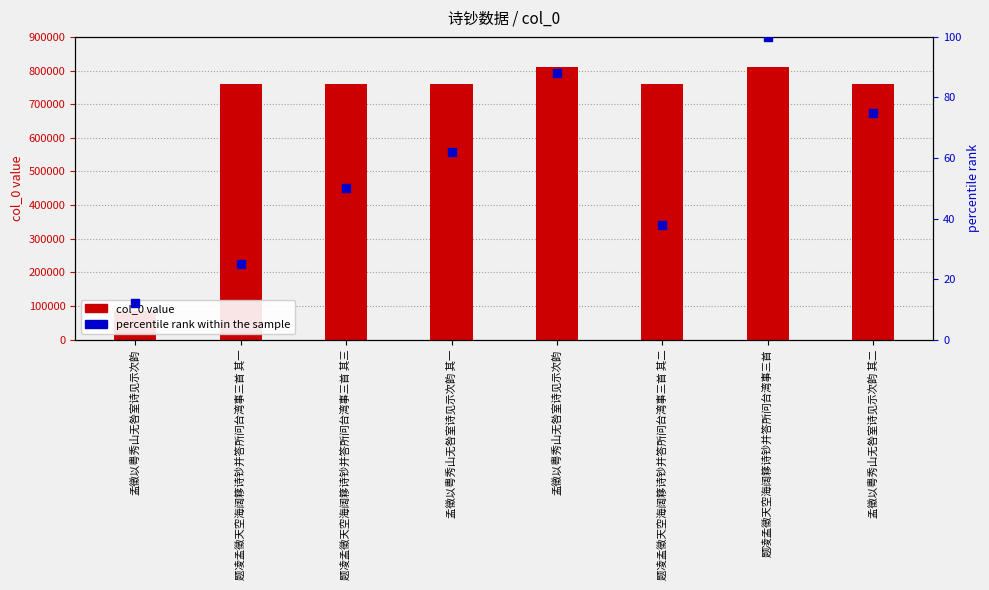

Which series has the largest total across all categories?

col_0 value